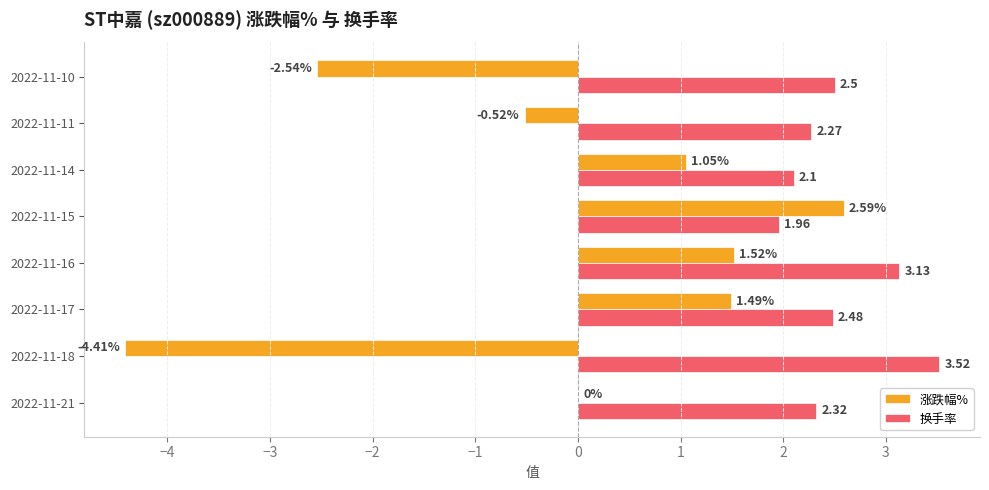

What is the average value of the 涨跌幅% series?

-0.1